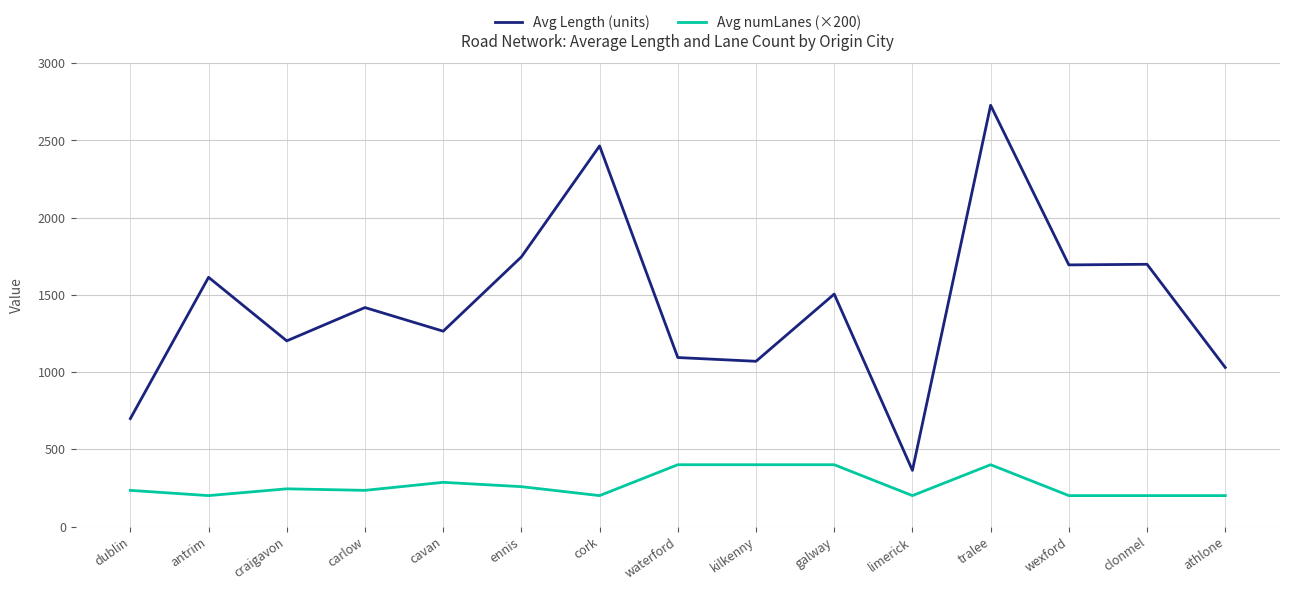

What is the maximum value for Avg Length (units)?

2726.9